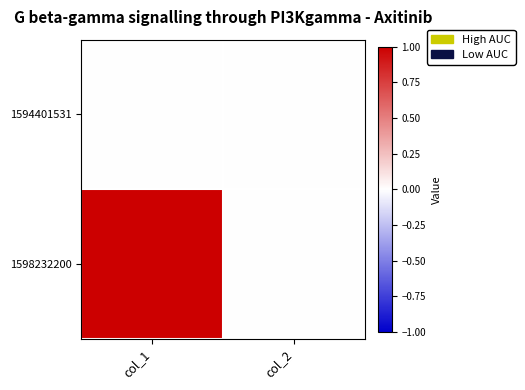

Between col_1 and col_2, which is larger?

col_1